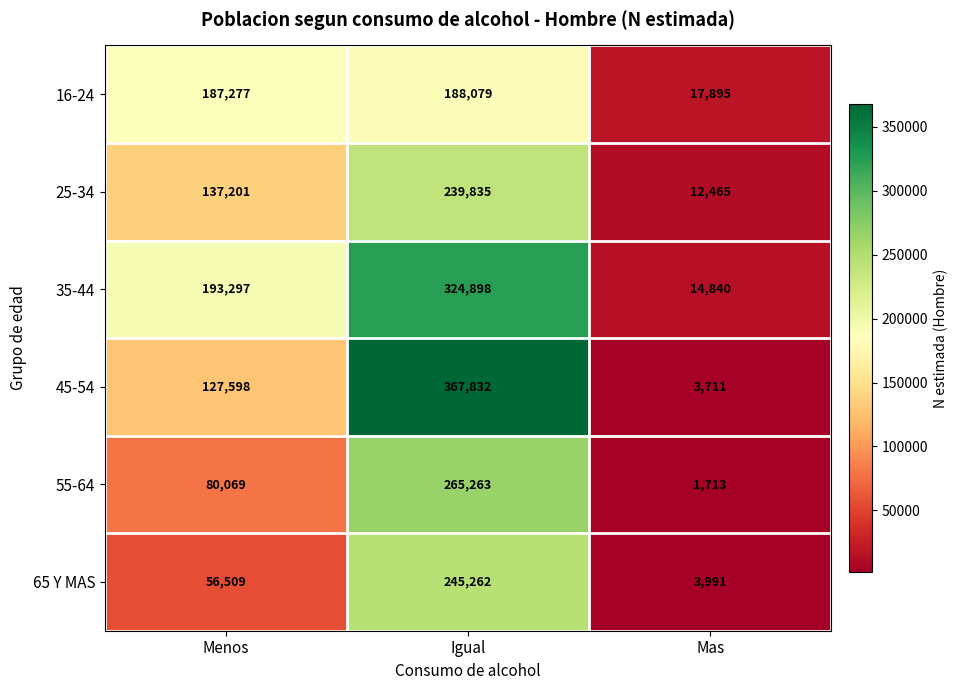

Rank the series at Menos from lowest to highest value.

65 Y MAS, 55-64, 45-54, 25-34, 16-24, 35-44